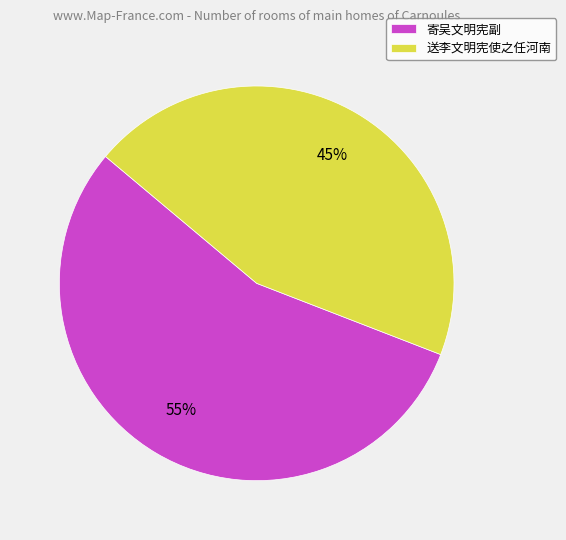

Between 寄吴文明宪副 and 送李文明宪使之任河南, which is larger?

寄吴文明宪副